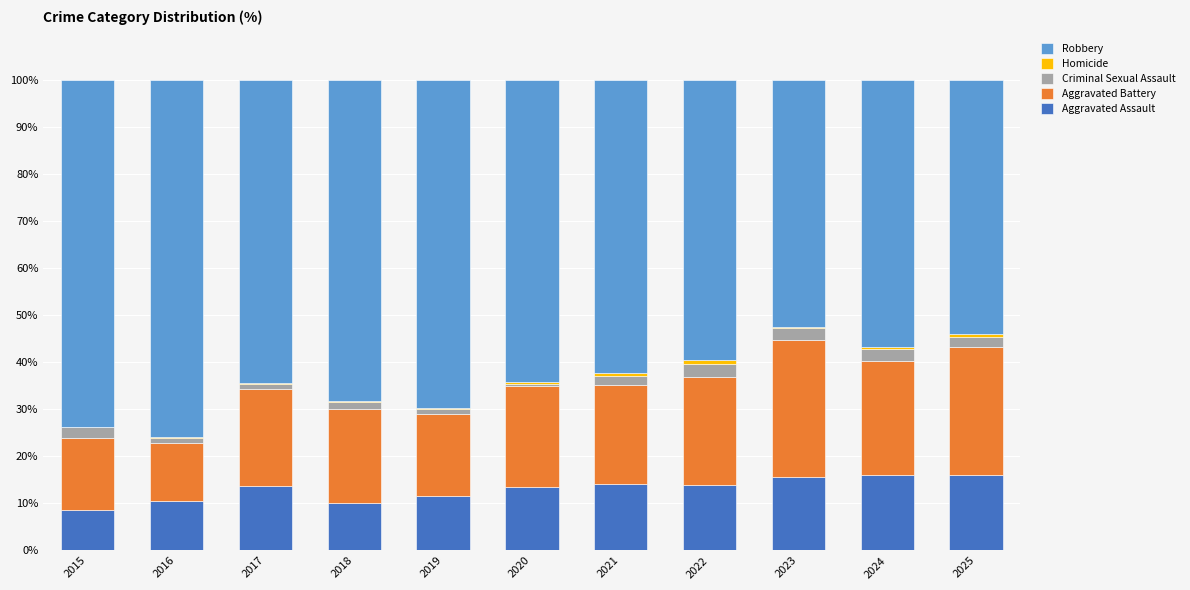

True or false: Aggravated Assault has a value of 21.6 at 2020.

False